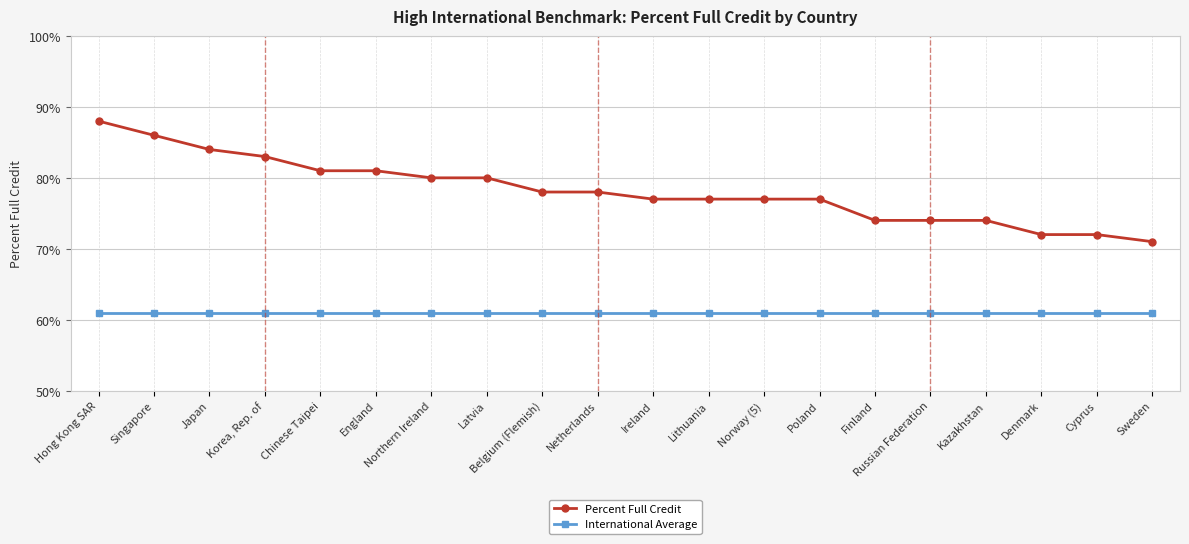

Where does the Percent Full Credit series first go above 78?

Hong Kong SAR